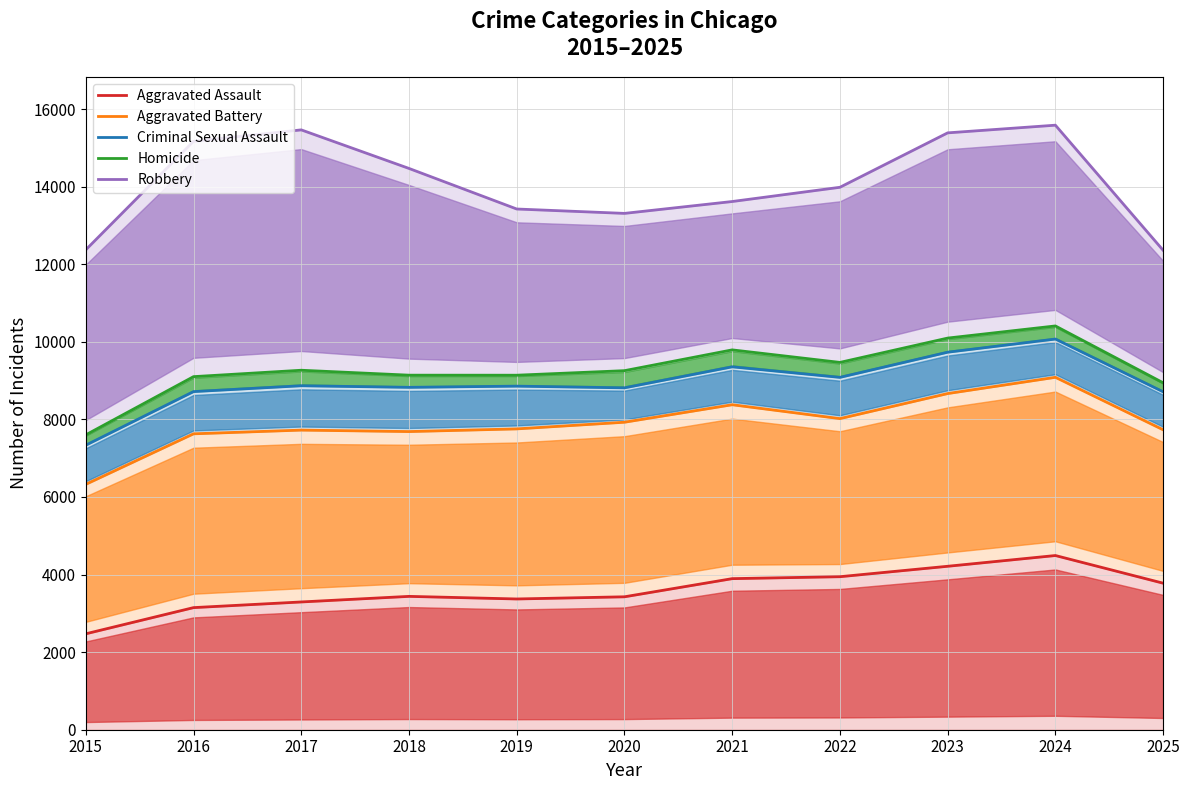

True or false: Criminal Sexual Assault and Aggravated Assault cross at least once.

False